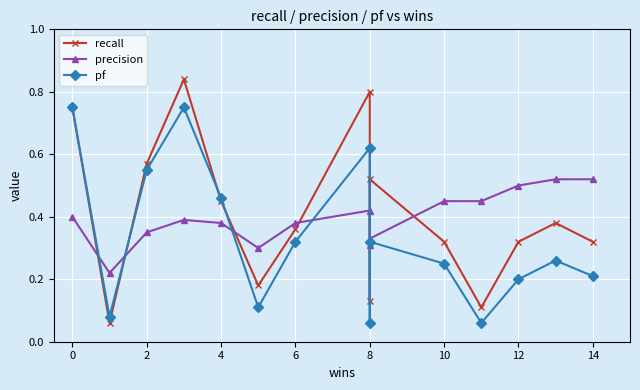

What is the minimum value for pf?

0.1